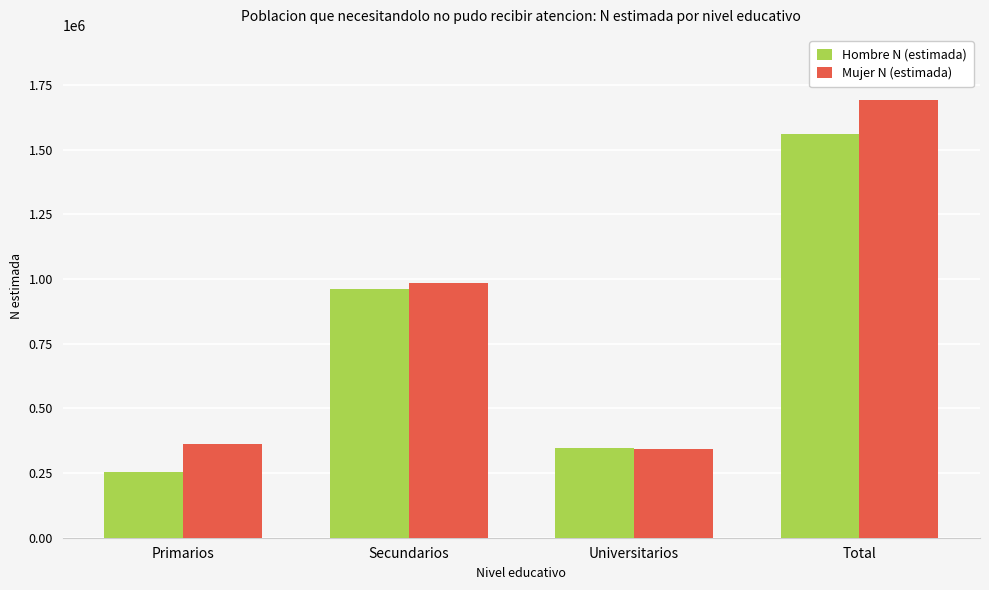

What value does the Mujer N (estimada) series have at Universitarios, to the nearest 10?

342240